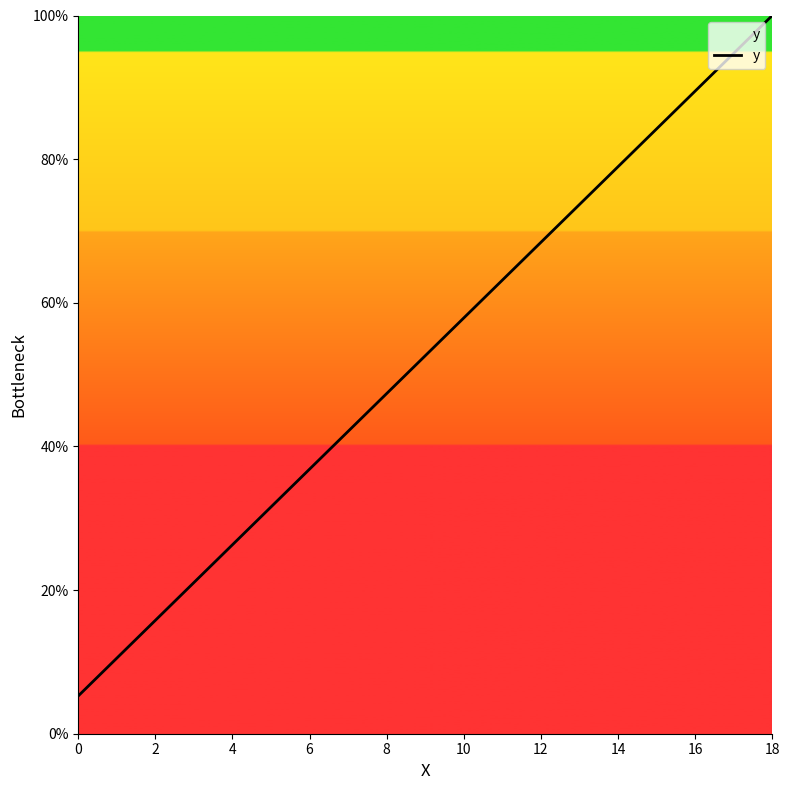

What is the greatest value displayed?

100.0